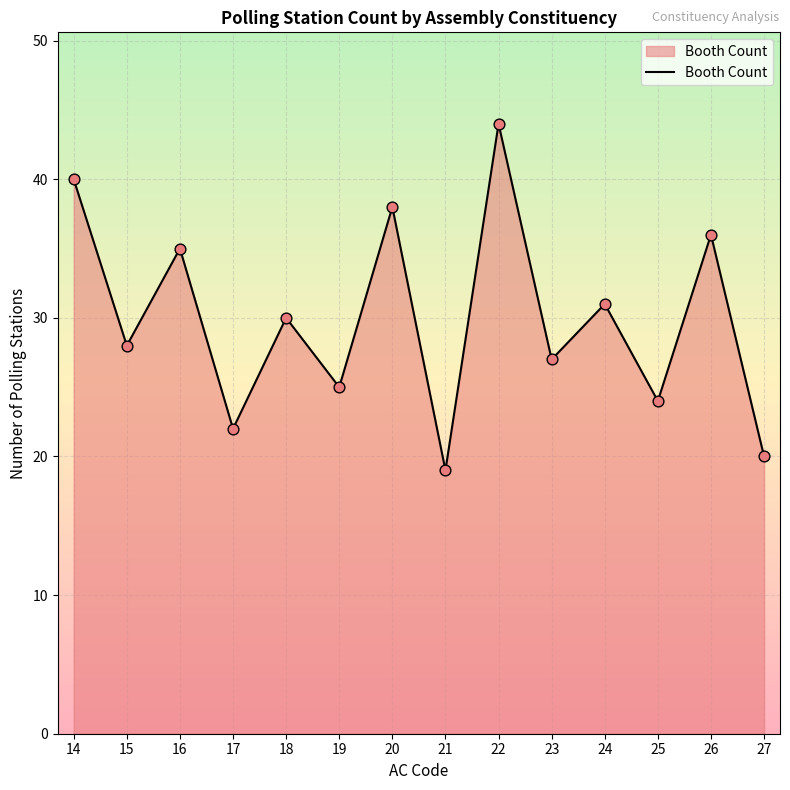

What is the change in value from 14 to 15?

-12